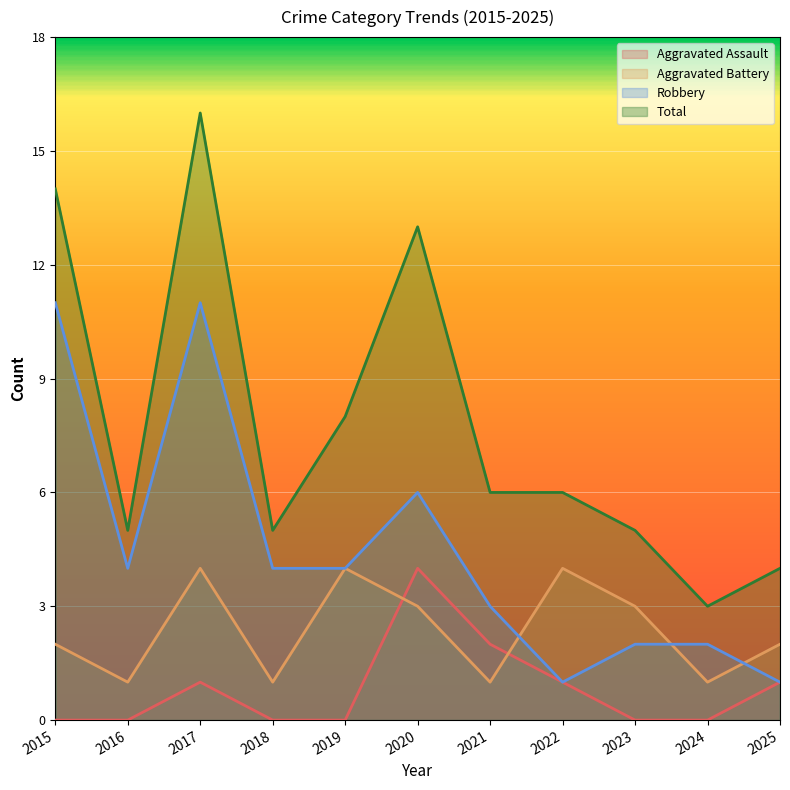

True or false: Robbery and Aggravated Assault cross at least once.

False